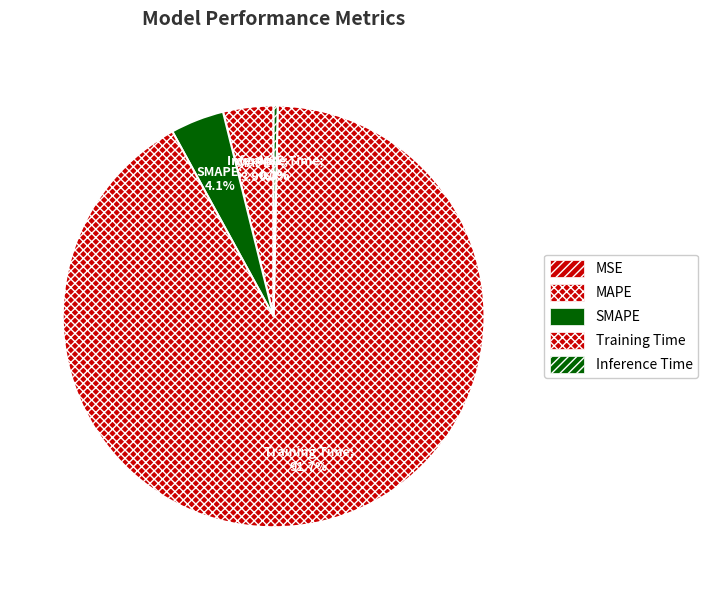

Is it true that Training Time is 83% of the pie?

False